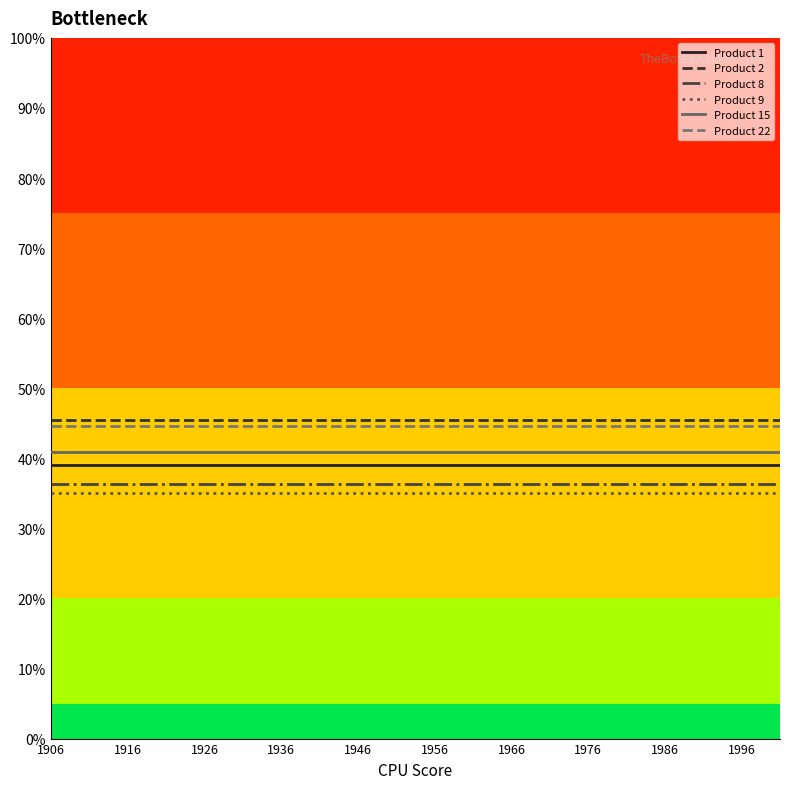

What is the value of the Product 8 point at the 9th from the left?

0.4